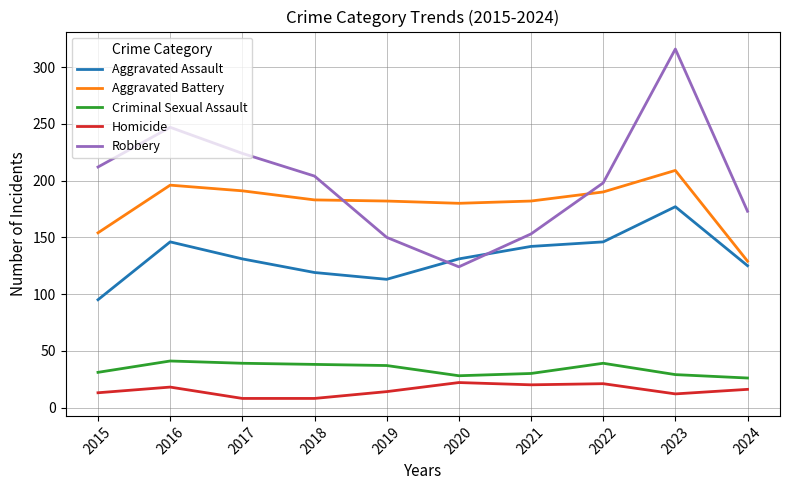

At 2016, list the series in order from smallest to largest.

Homicide, Criminal Sexual Assault, Aggravated Assault, Aggravated Battery, Robbery